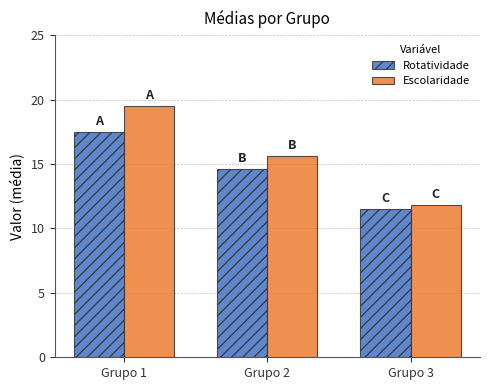

How many distinct data groups are displayed?

2